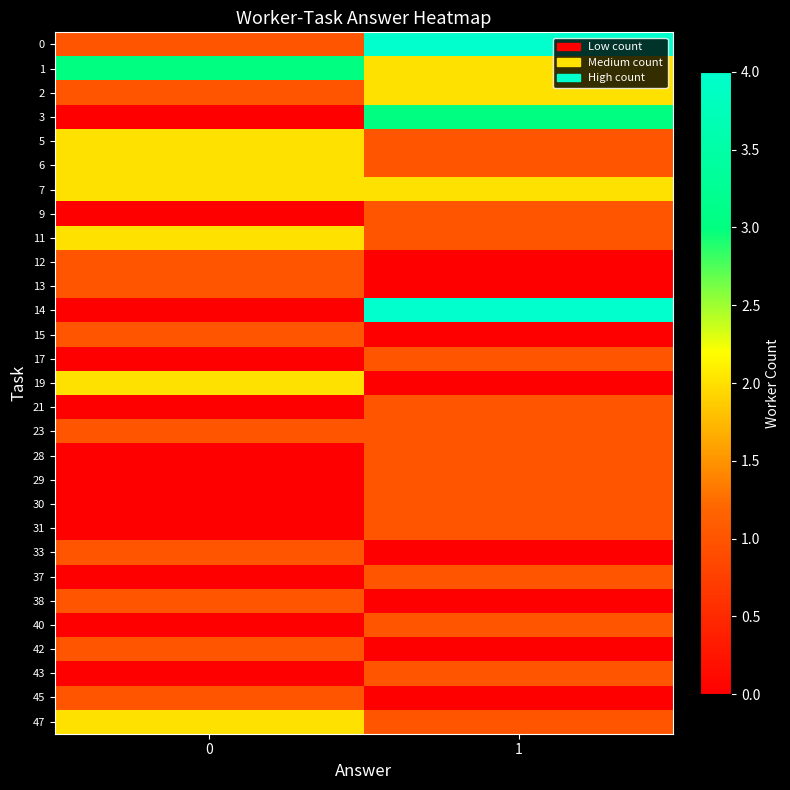

Reading left to right, what are all the values shown in this chart?

0: 0=1	1=4
1: 0=3	1=2
2: 0=1	1=2
3: 0=0	1=3
5: 0=2	1=1
6: 0=2	1=1
7: 0=2	1=2
9: 0=0	1=1
11: 0=2	1=1
12: 0=1	1=0
13: 0=1	1=0
14: 0=0	1=4
15: 0=1	1=0
17: 0=0	1=1
19: 0=2	1=0
21: 0=0	1=1
23: 0=1	1=1
28: 0=0	1=1
29: 0=0	1=1
30: 0=0	1=1
31: 0=0	1=1
33: 0=1	1=0
37: 0=0	1=1
38: 0=1	1=0
40: 0=0	1=1
42: 0=1	1=0
43: 0=0	1=1
45: 0=1	1=0
47: 0=2	1=1